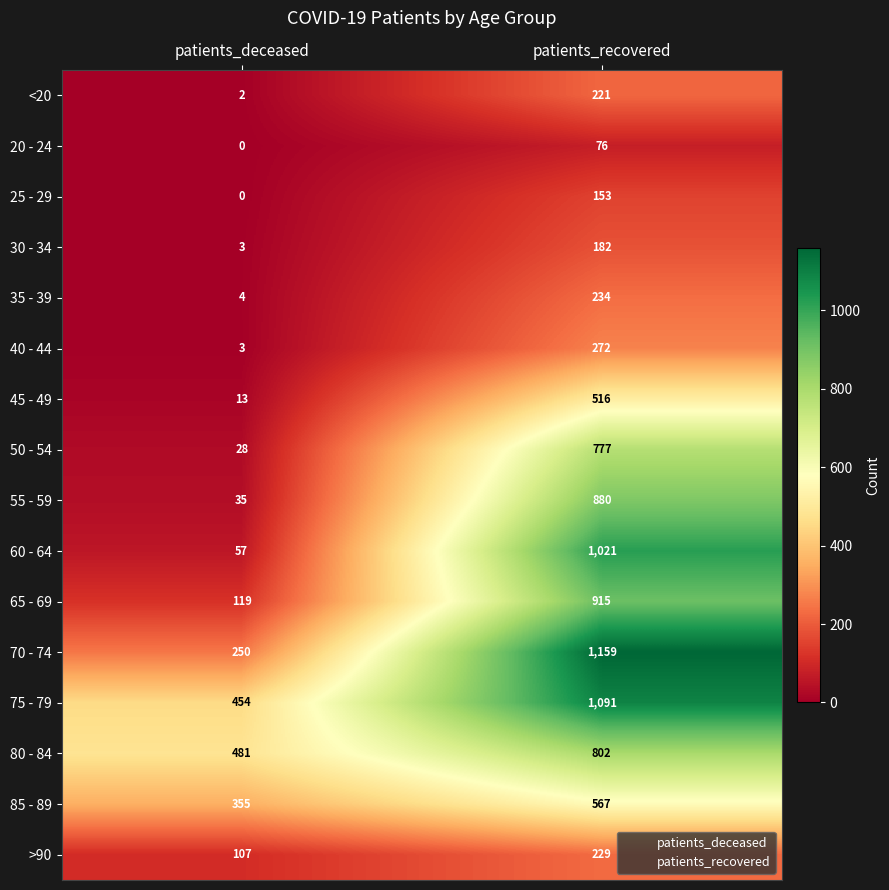

Which label corresponds to the smallest value in the chart?

patients_deceased